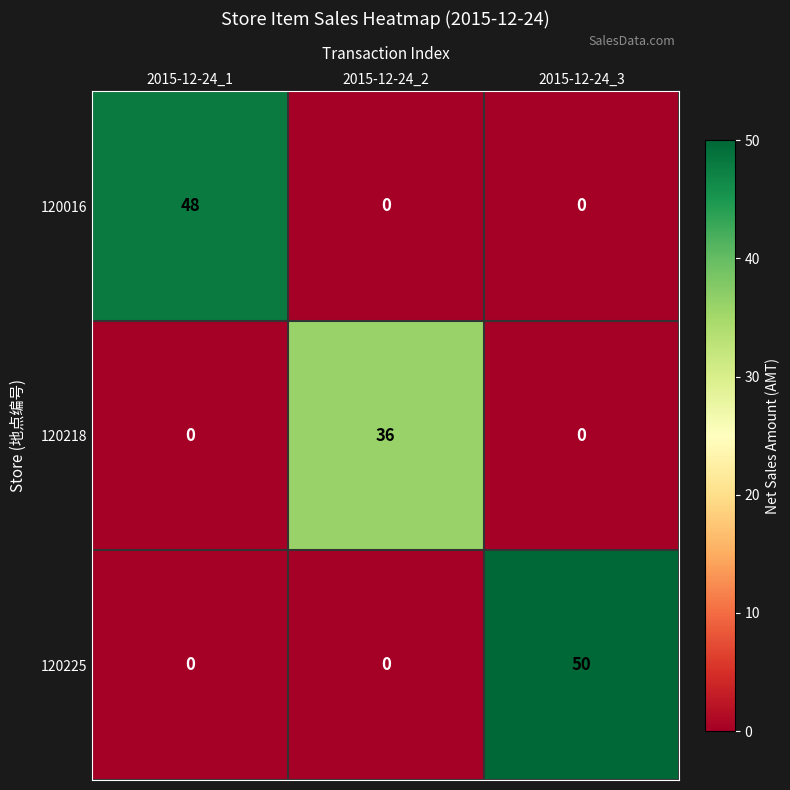

At which category is the sum across all series the highest?

2015-12-24_3